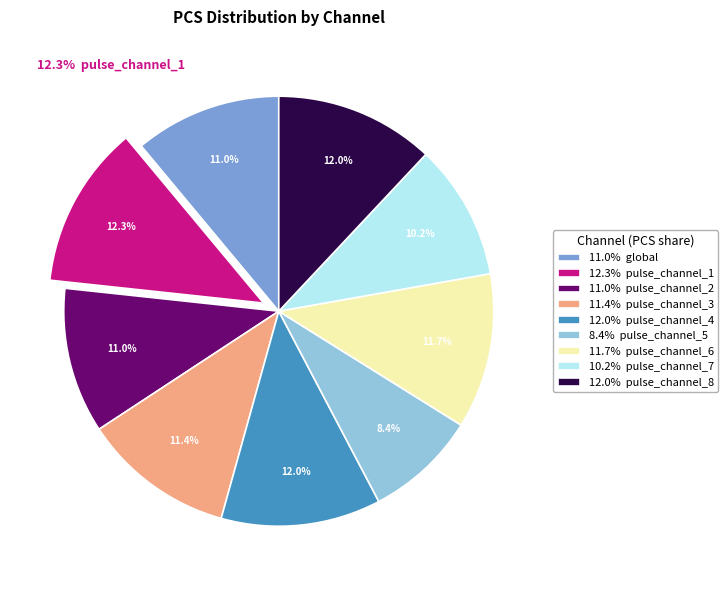

How much of the chart is everything except 11.0% pulse_channel_2?

89.0%